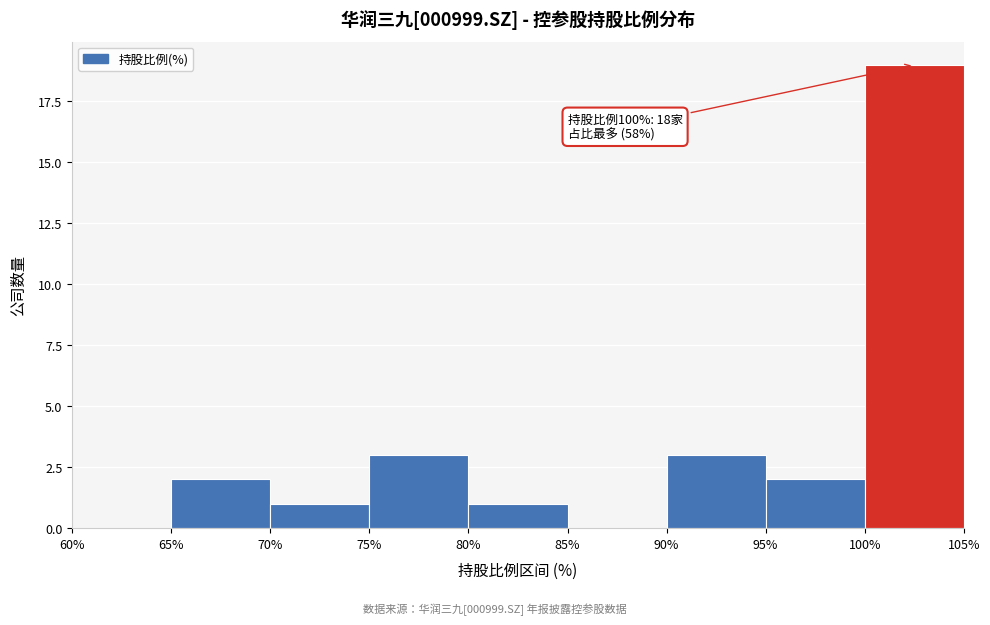

Which range on the x-axis has the tallest bar?

100% to 105%